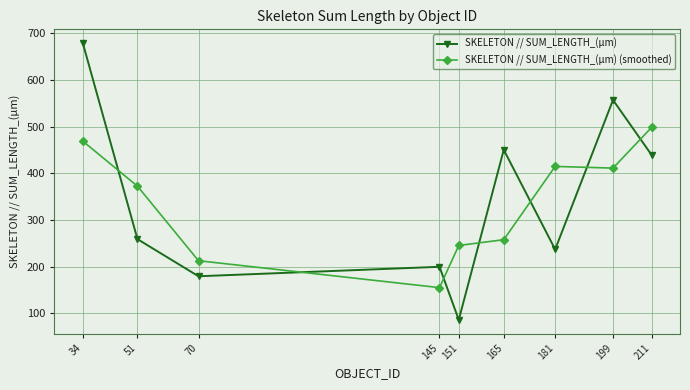

Where does the SKELETON // SUM_LENGTH_(µm) series first go above 258?

34